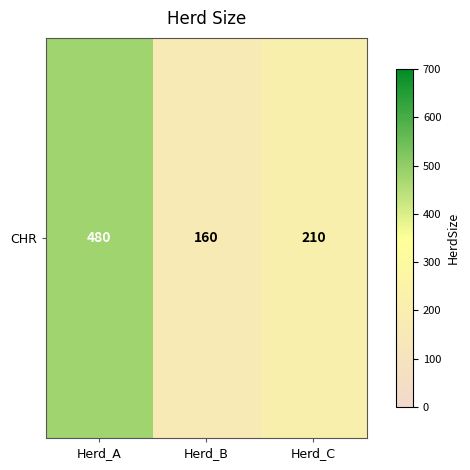

Reading left to right, what are all the values shown in this chart?

Herd_A=480	Herd_B=160	Herd_C=210